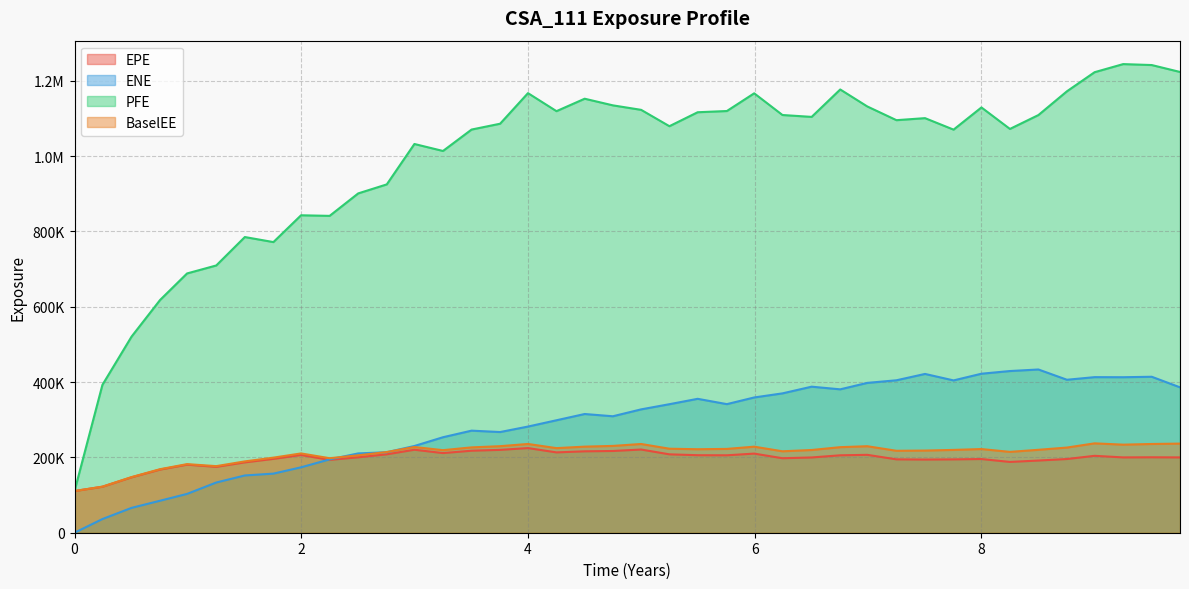

Which series has the largest range (max minus min)?

PFE